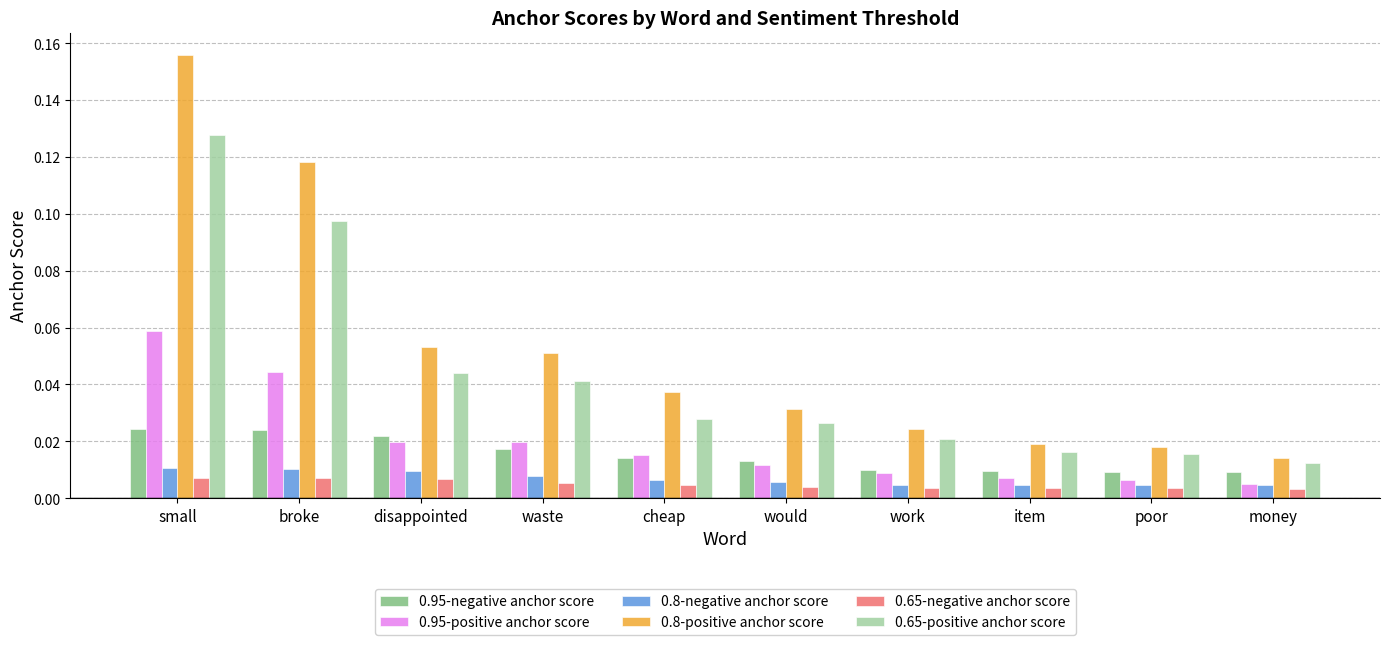

What is the sum of all 0.8-positive anchor score values?

0.5